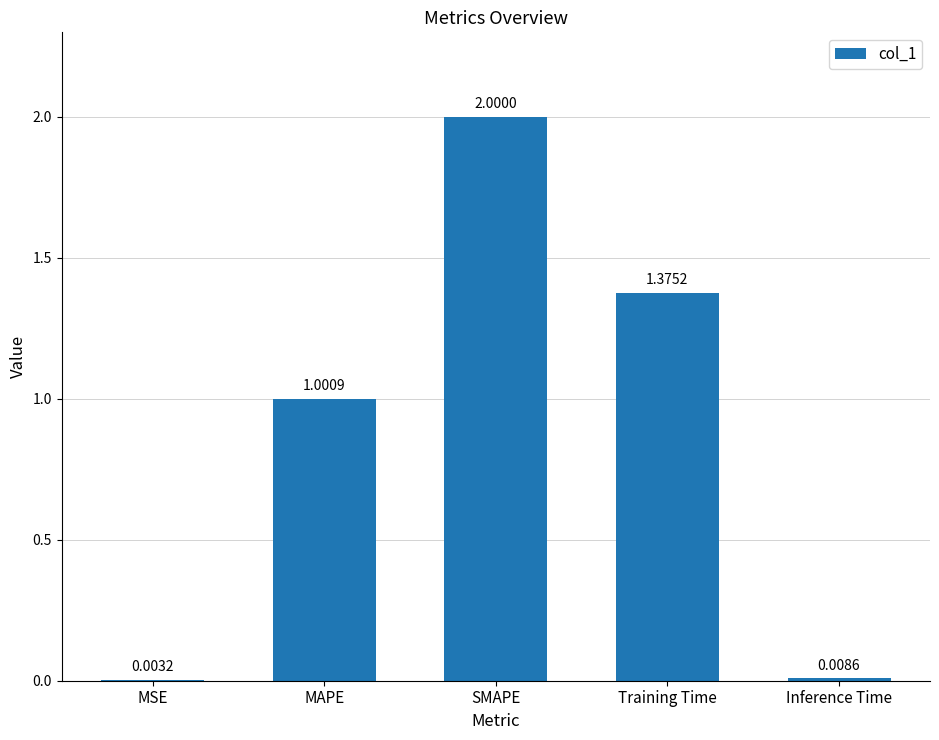

What is the change in value from MAPE to Training Time?

+0.4